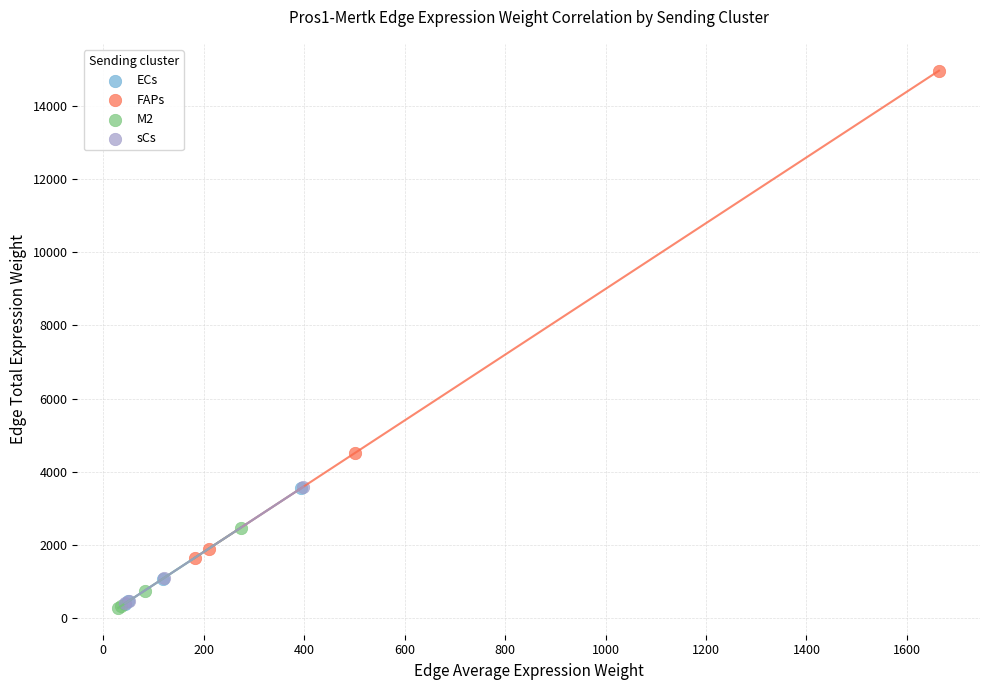

Which series has the widest spread of Y values?

FAPs